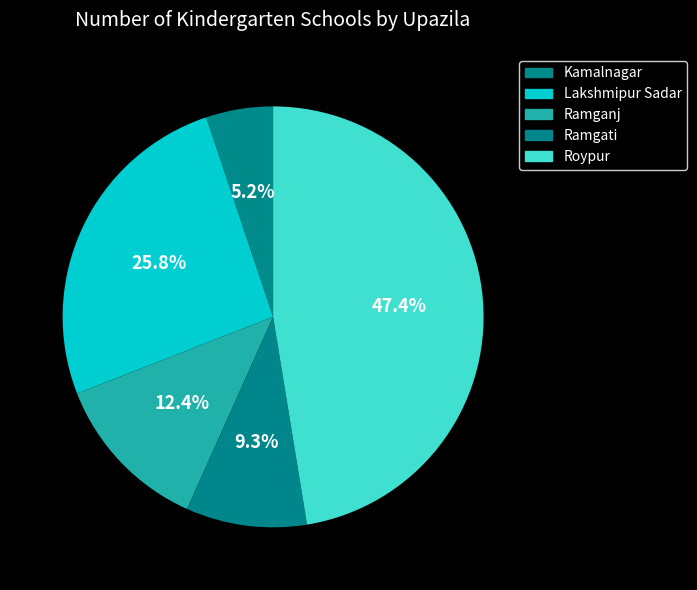

Is it true that Lakshmipur Sadar is 36% of the pie?

False